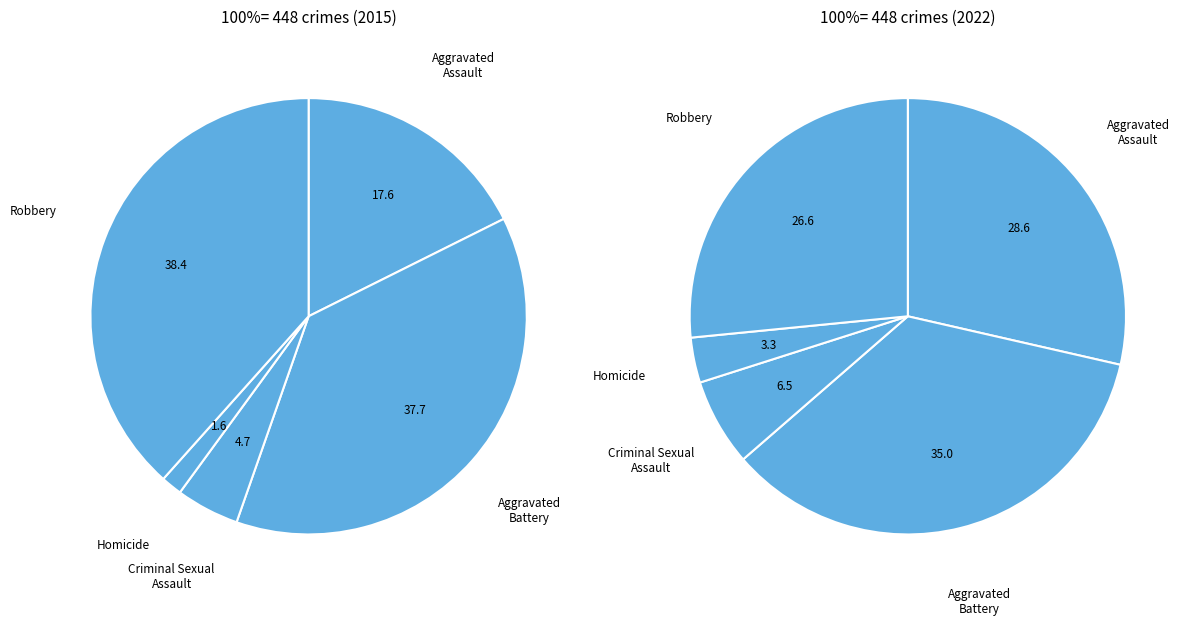

Is Aggravated Assault the majority of the pie?

No